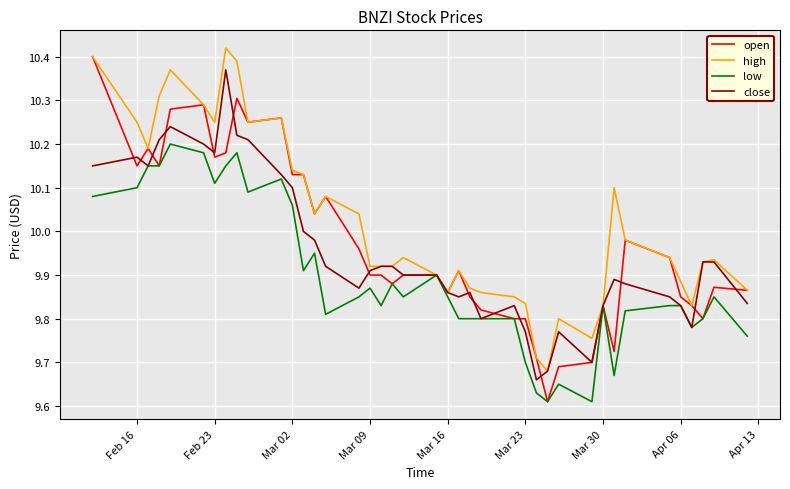

List the series in order of their peak value, lowest first.

low, close, open, high